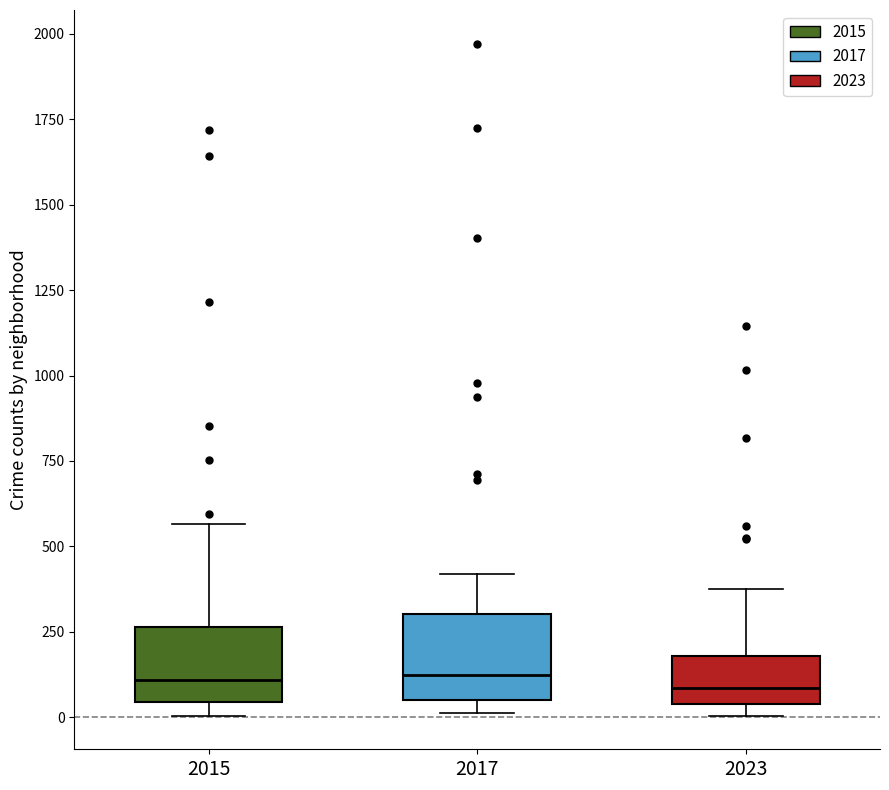

Reading left to right, transcribe this box plot: for each box, give where its median line is, the range the box spans, and where its two whiskers end, as read against the y-axis. The values are not printed on the chart, so give them approximately, as read against the axis.

2015: median 100, box 50 to 250, whiskers 0 to 550
2017: median 100, box 50 to 300, whiskers 0 to 400
2023: median 100, box 50 to 200, whiskers 0 to 400